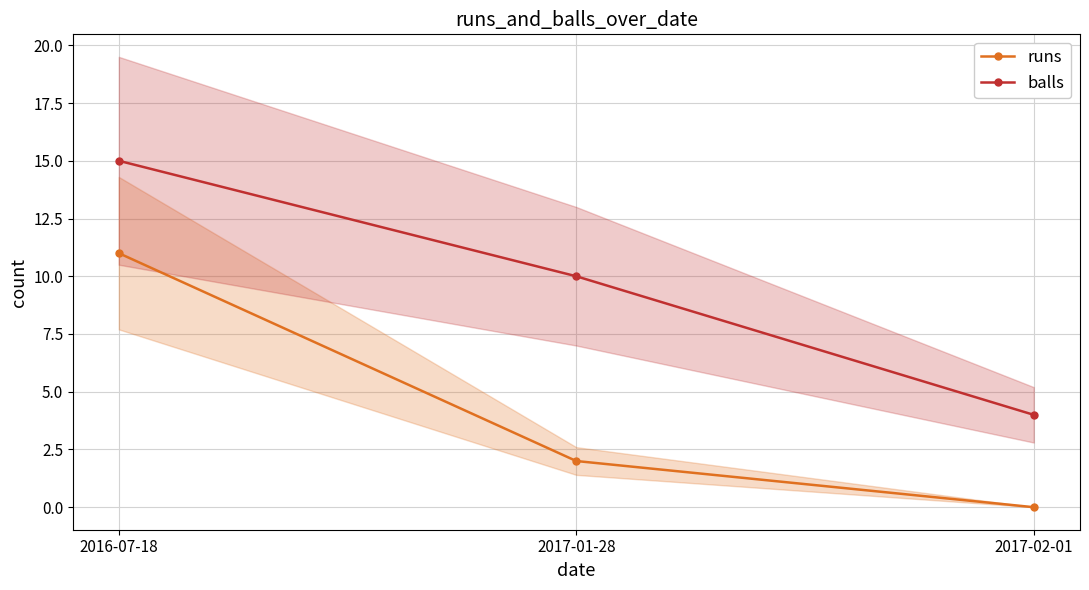

What are all the series names shown in the legend?

runs, balls